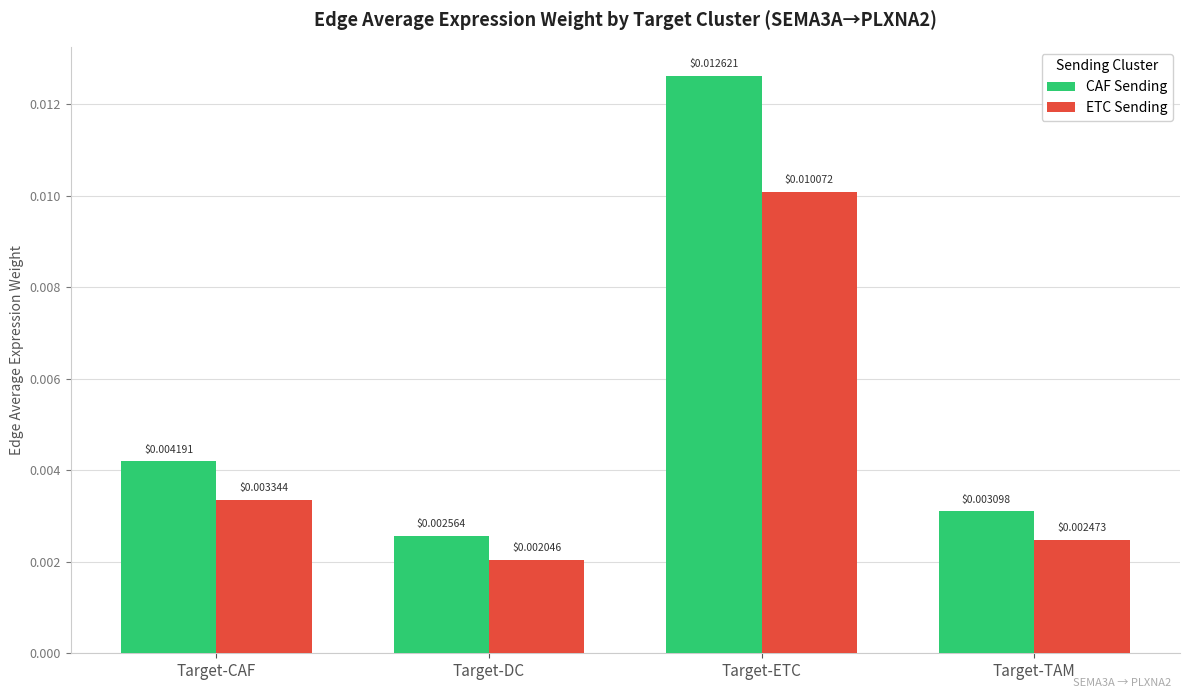

How many bars are there in each group?

2